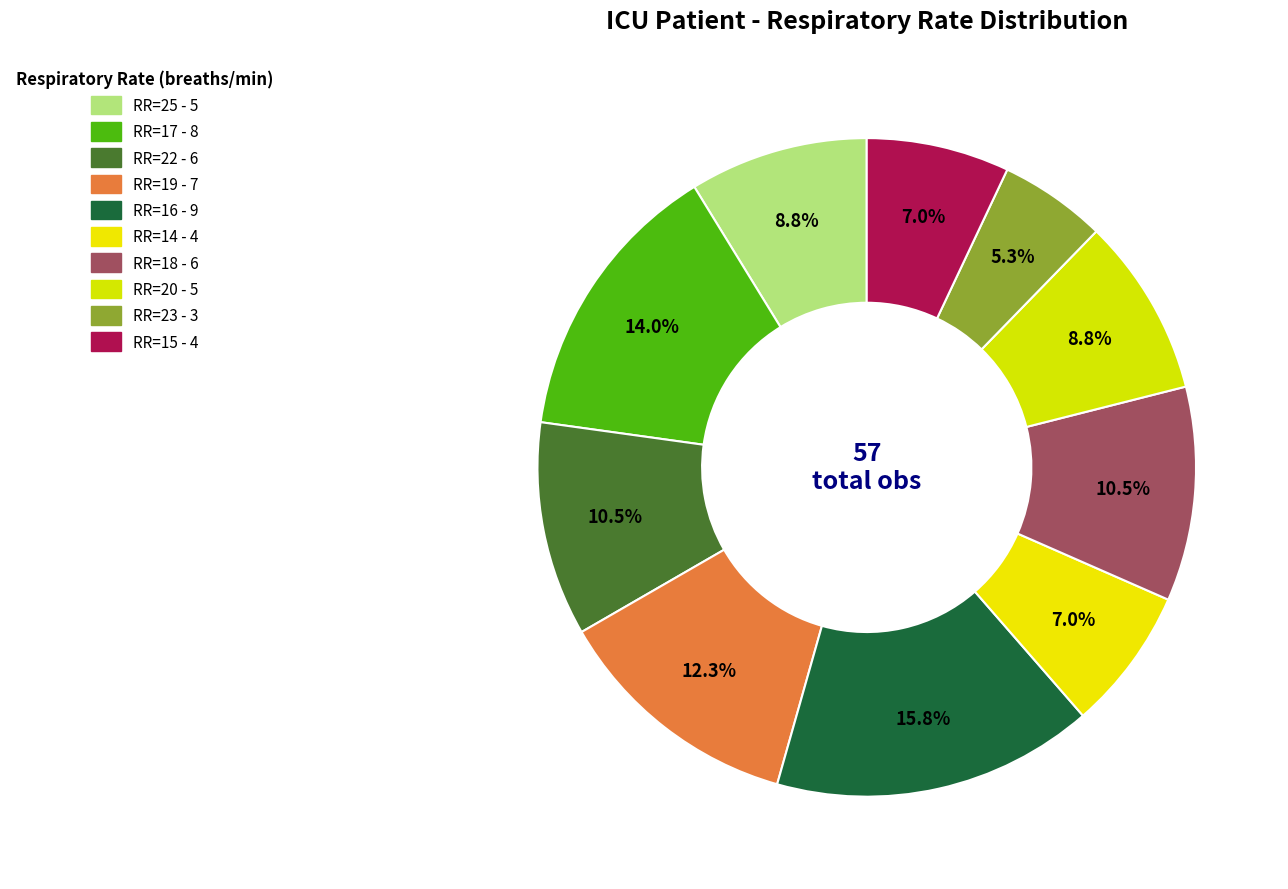

How many slices are in this pie chart?

10